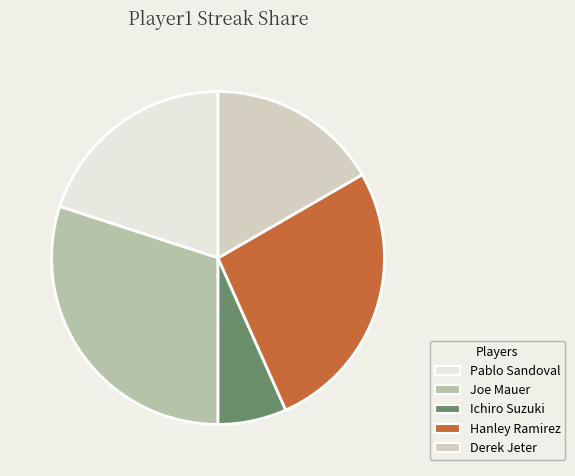

Does Joe Mauer represent more than half of the total?

No